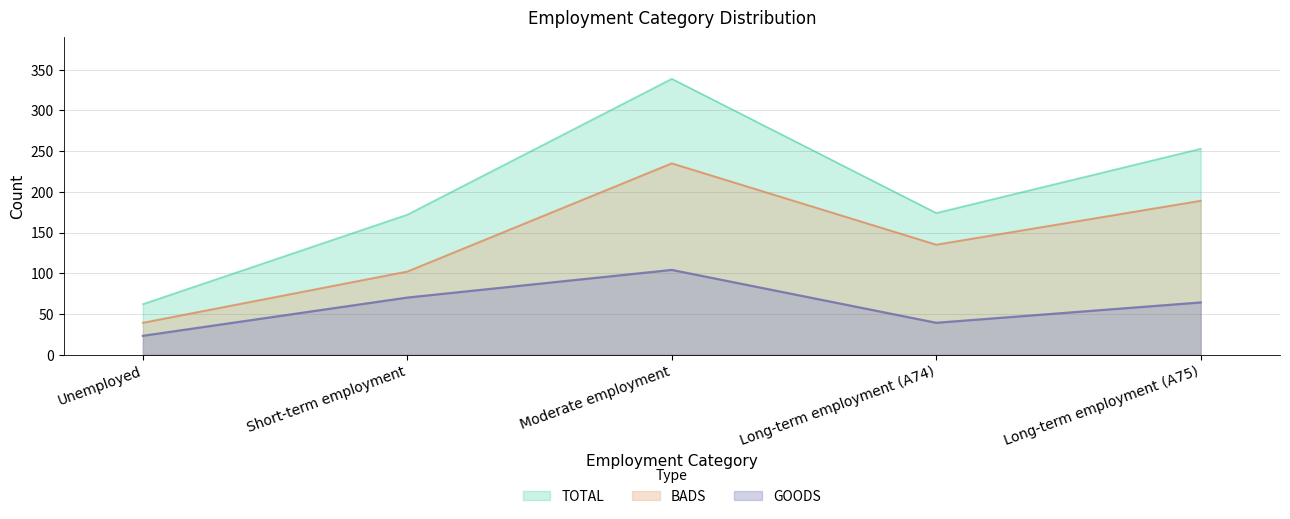

Where does the TOTAL series first go above 174?

Moderate employment